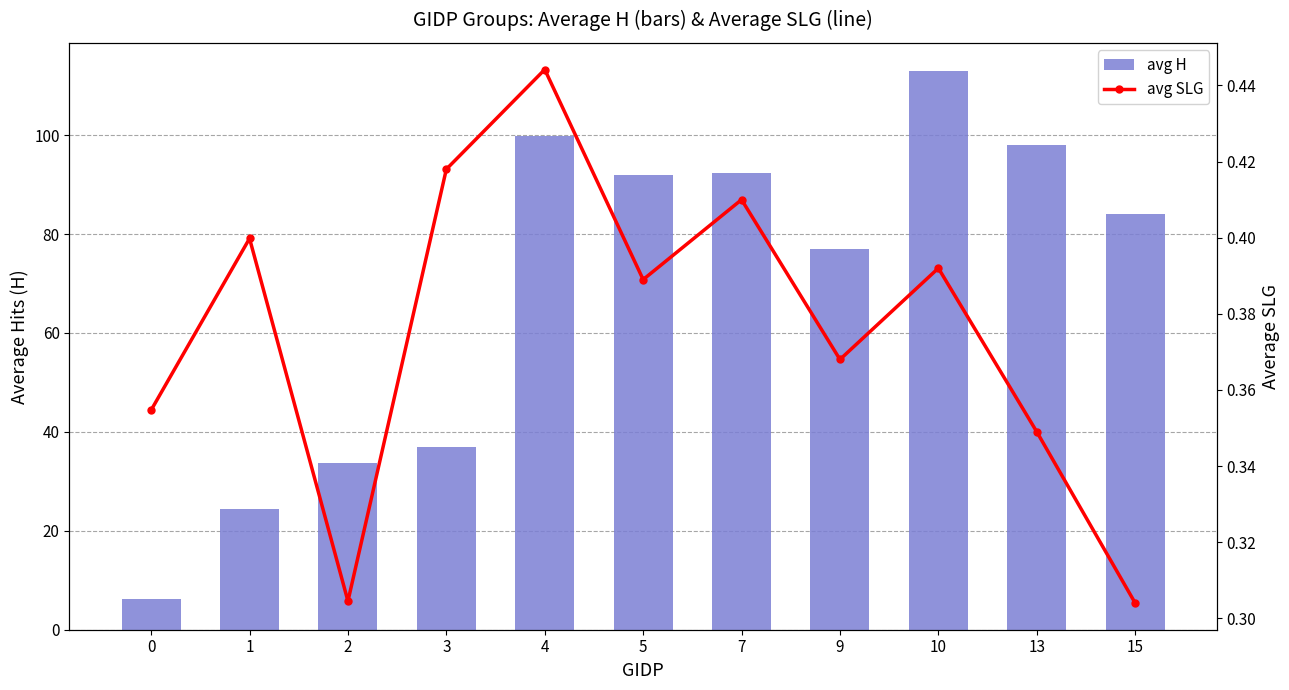

List the series in order of their overall mean, highest first.

avg H, avg SLG